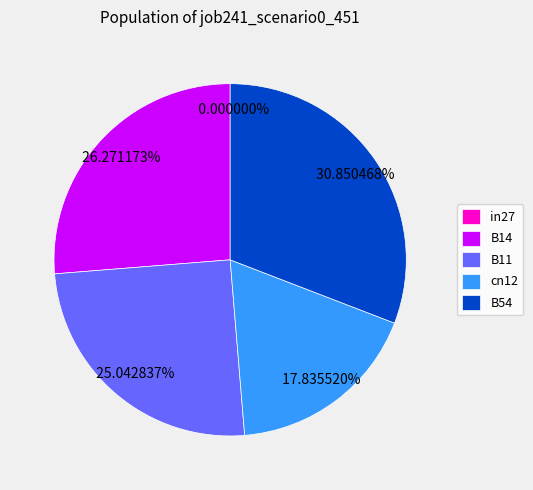

To the nearest percent, what is the combined percentage of in27 and B11?

25%